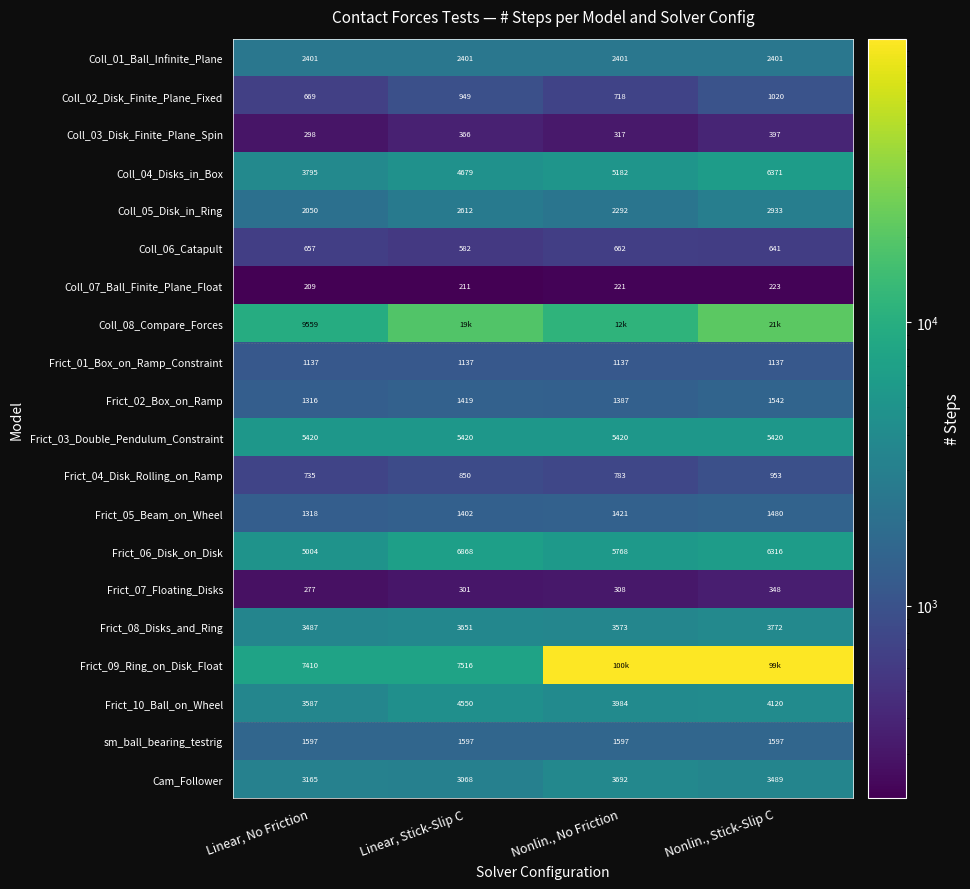

What is the lowest value of the Coll_07_Ball_Finite_Plane_Float series?

209